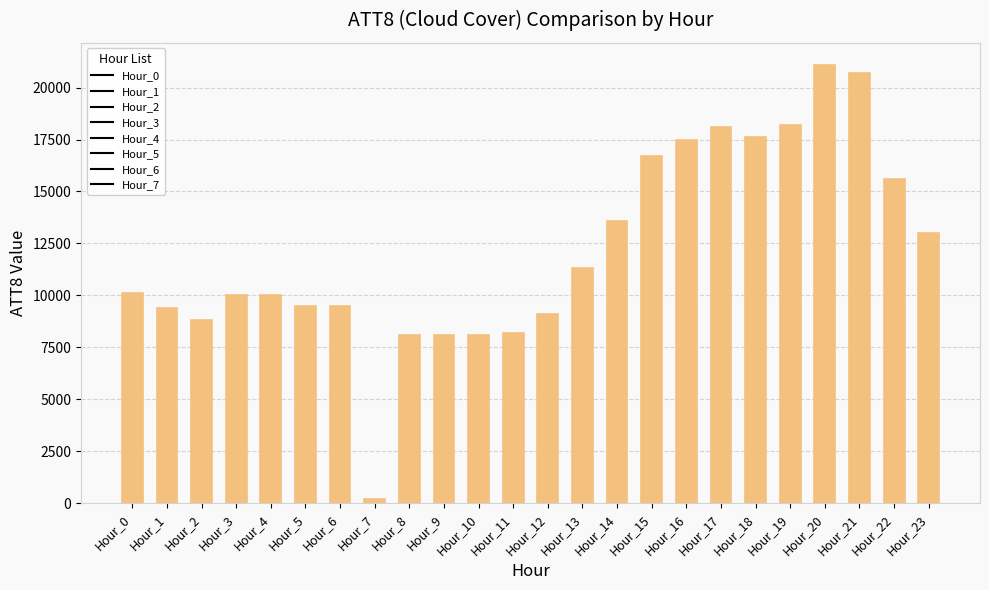

What is the greatest value displayed?

21100